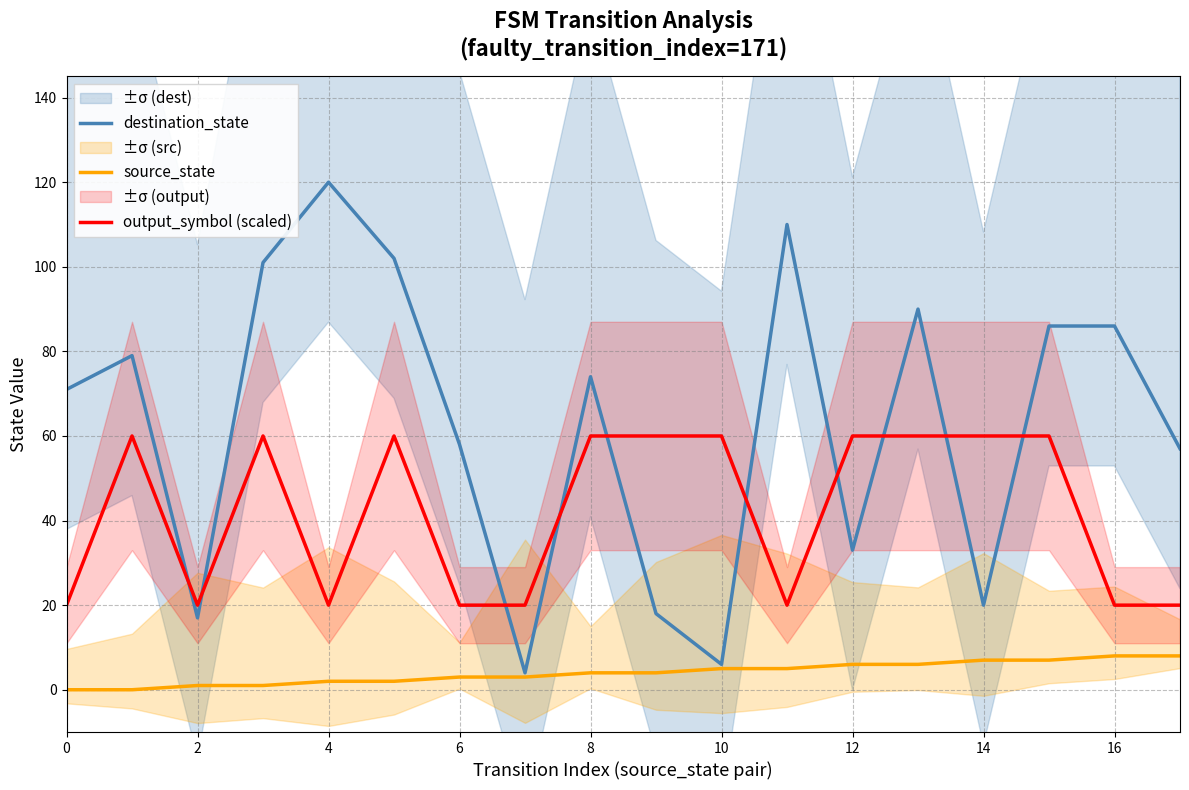

At which label does source_state reach its peak?

16